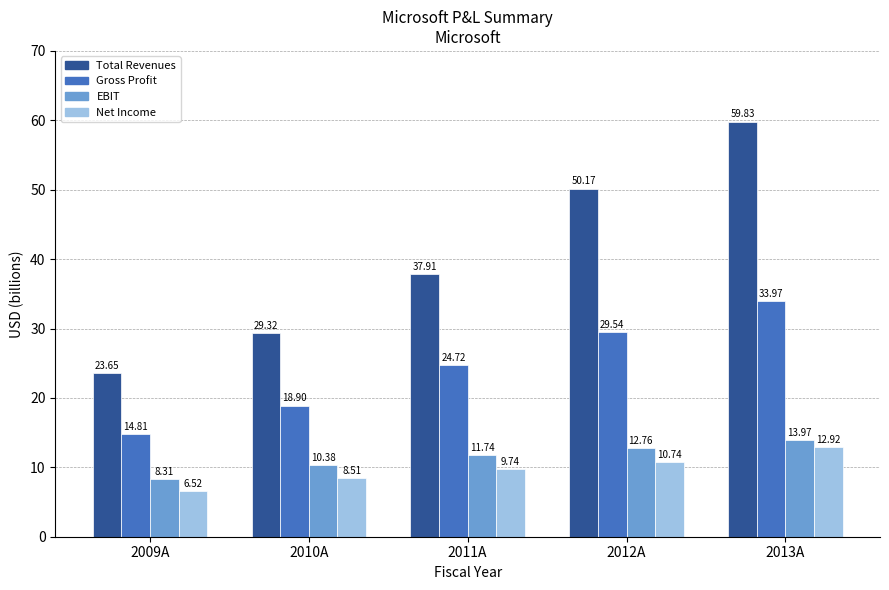

How many distinct data groups are displayed?

4